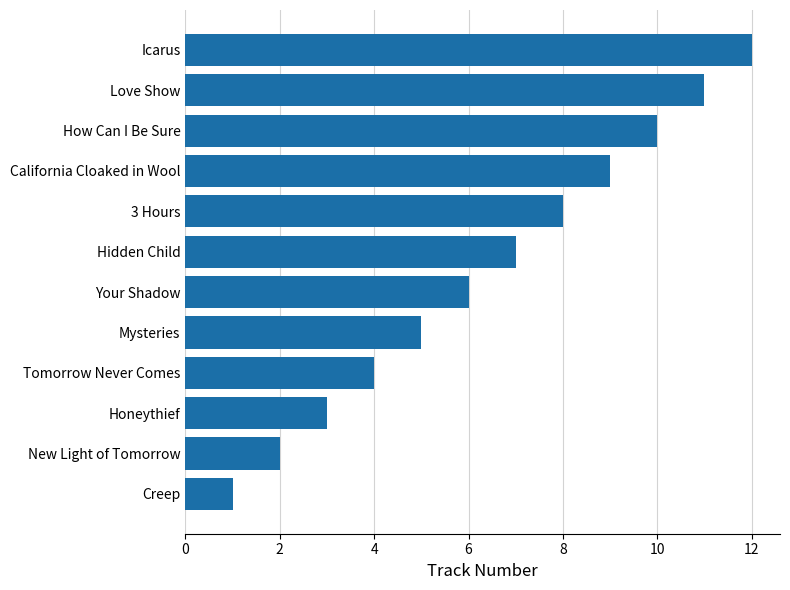

Which label corresponds to the largest value in the chart?

Icarus